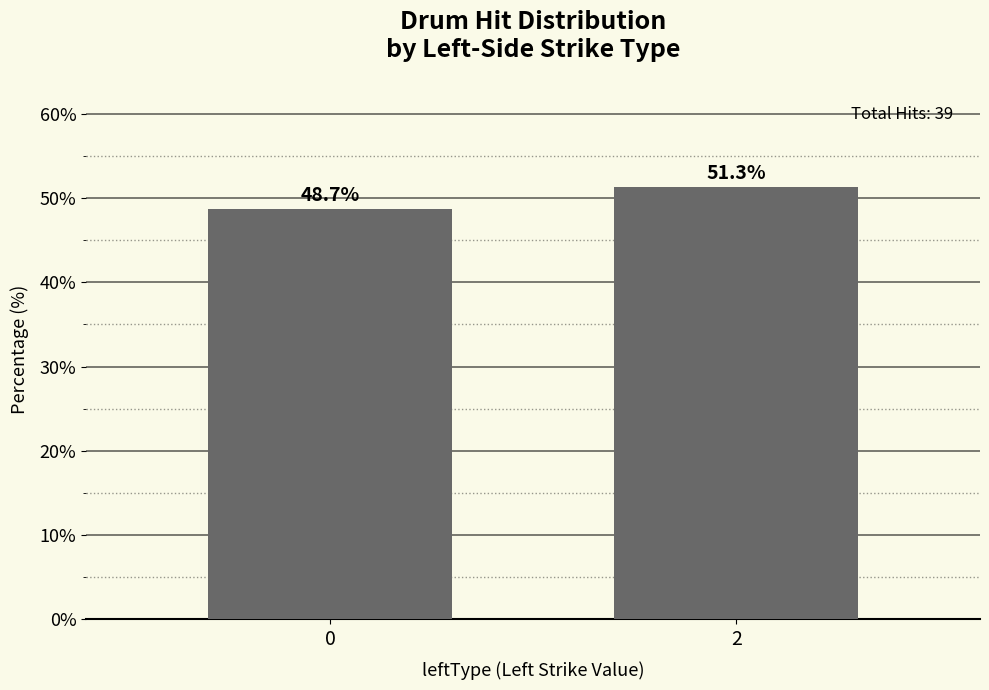

Which label corresponds to the largest value in the chart?

2